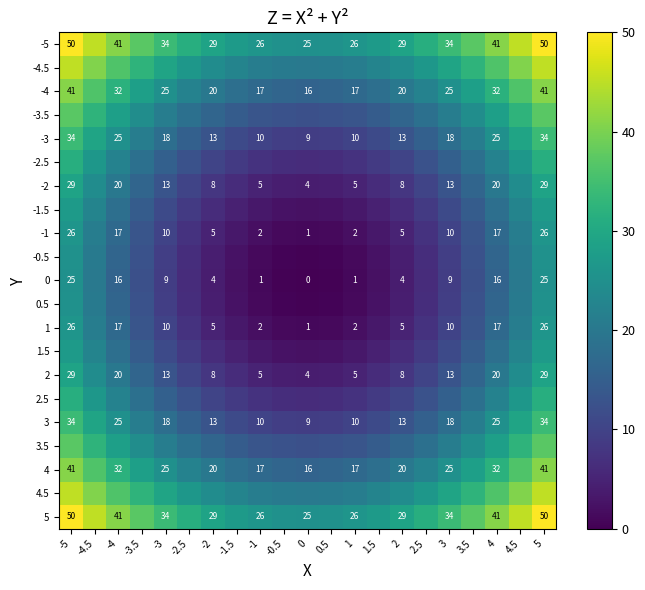

Rank the categories by 3.5 value from lowest to highest.

0, -0.5, 0.5, -1, 1, -1.5, 1.5, -2, 2, -2.5, 2.5, -3, 3, -3.5, 3.5, -4, 4, -4.5, 4.5, -5, 5